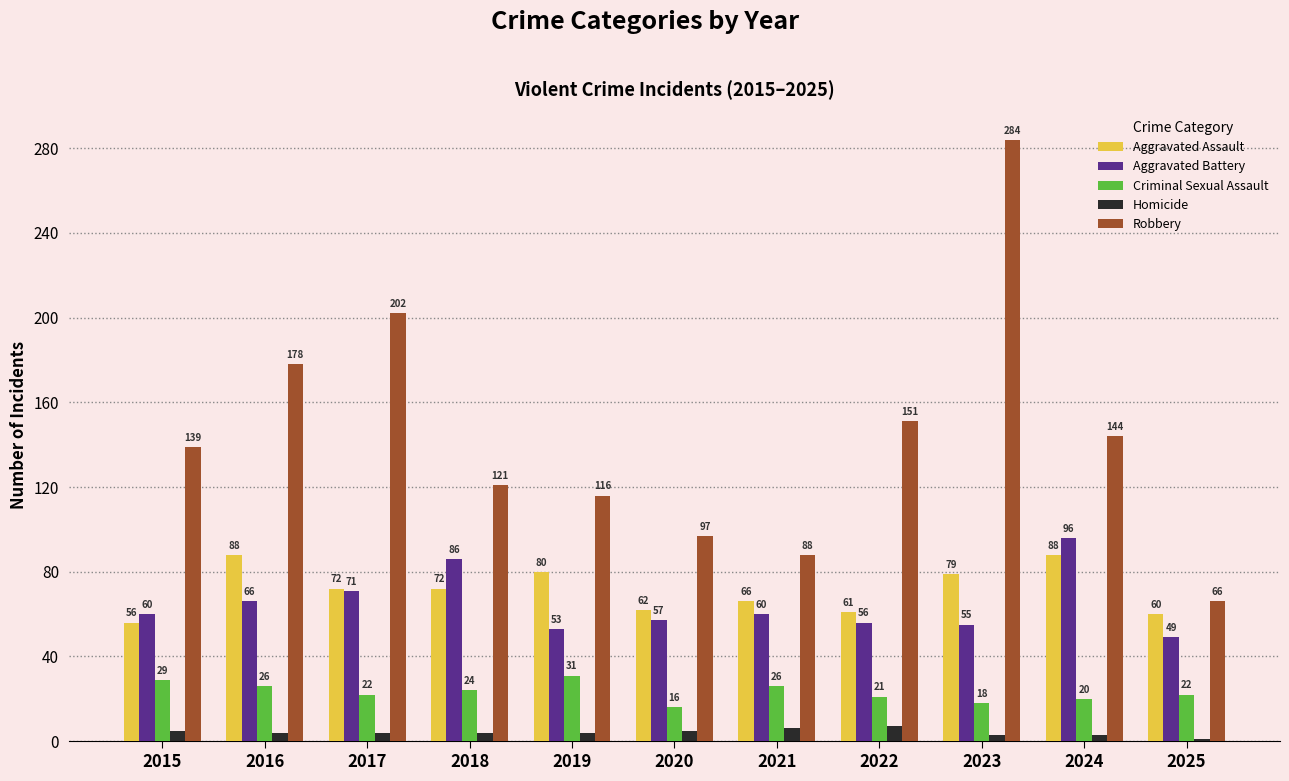

At 2015, list the series in order from largest to smallest.

Robbery, Aggravated Battery, Aggravated Assault, Criminal Sexual Assault, Homicide